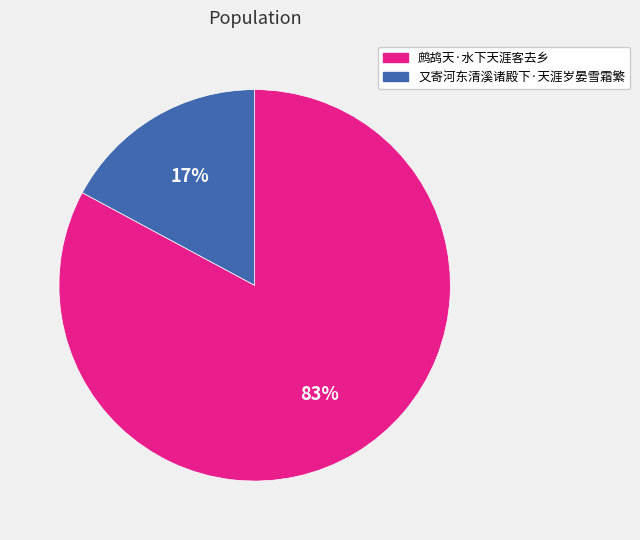

Is it true that 又寄河东清溪诸殿下·天涯岁晏雪霜繁 is 9% of the pie?

False